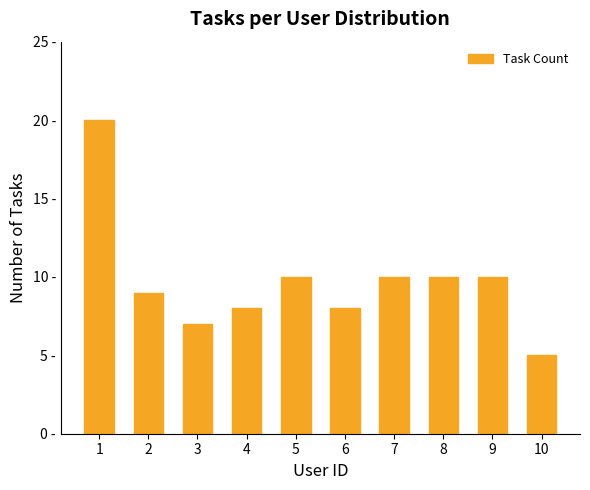

List the labels in order of value, largest first.

1, 5, 7, 8, 9, 2, 4, 6, 3, 10